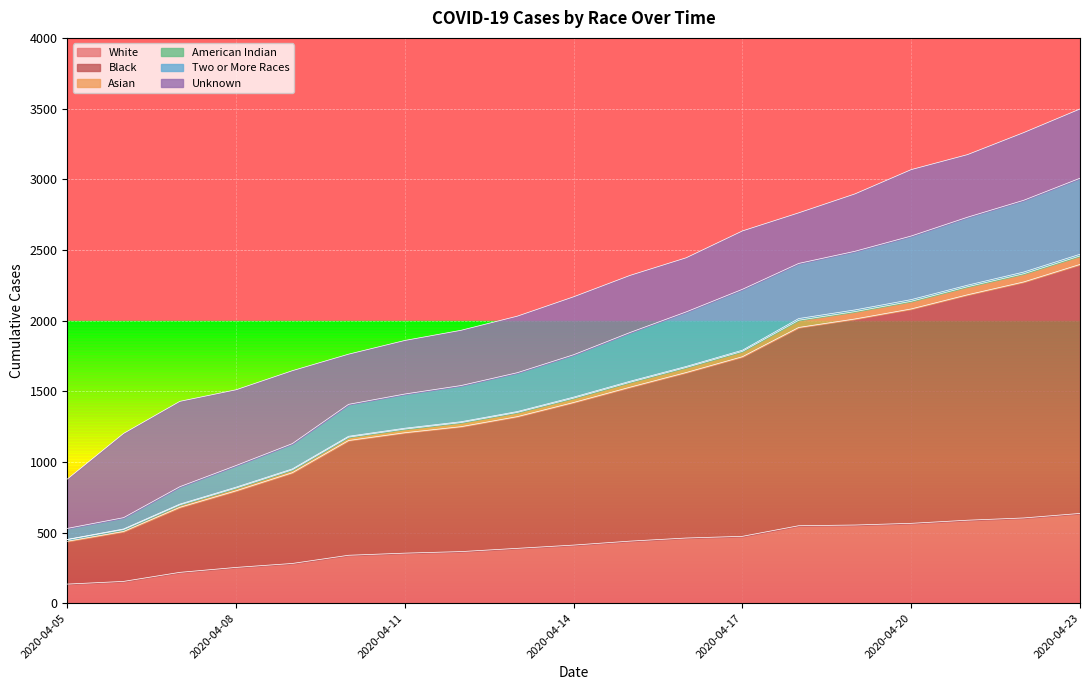

Is the value of White at 2020-04-05 greater than the value of Two or More Races at 2020-04-11?

No